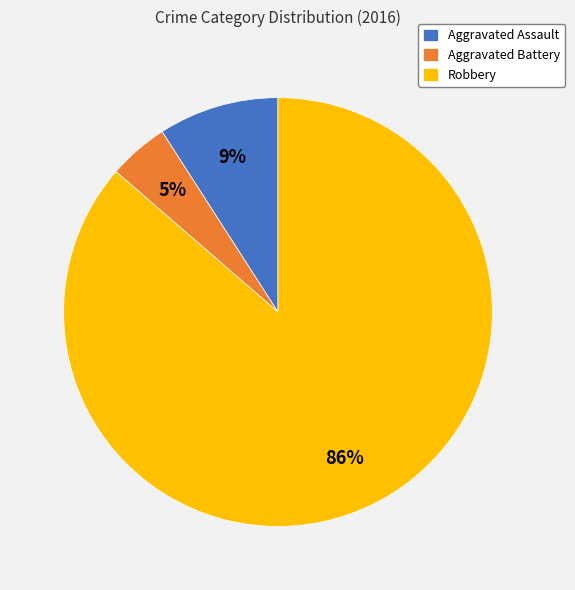

Is the sum of Aggravated Battery and Aggravated Assault greater than half?

No